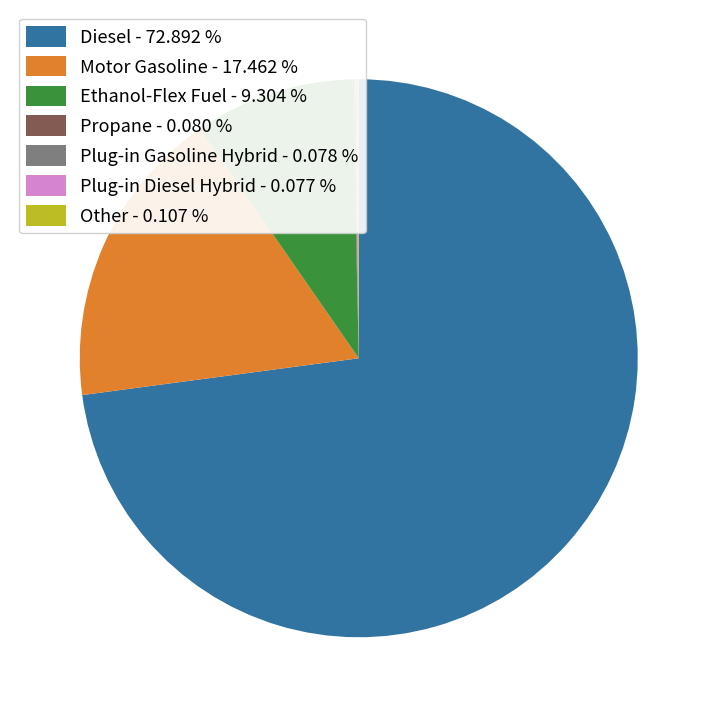

What is the majority slice?

Diesel - 72.892 %